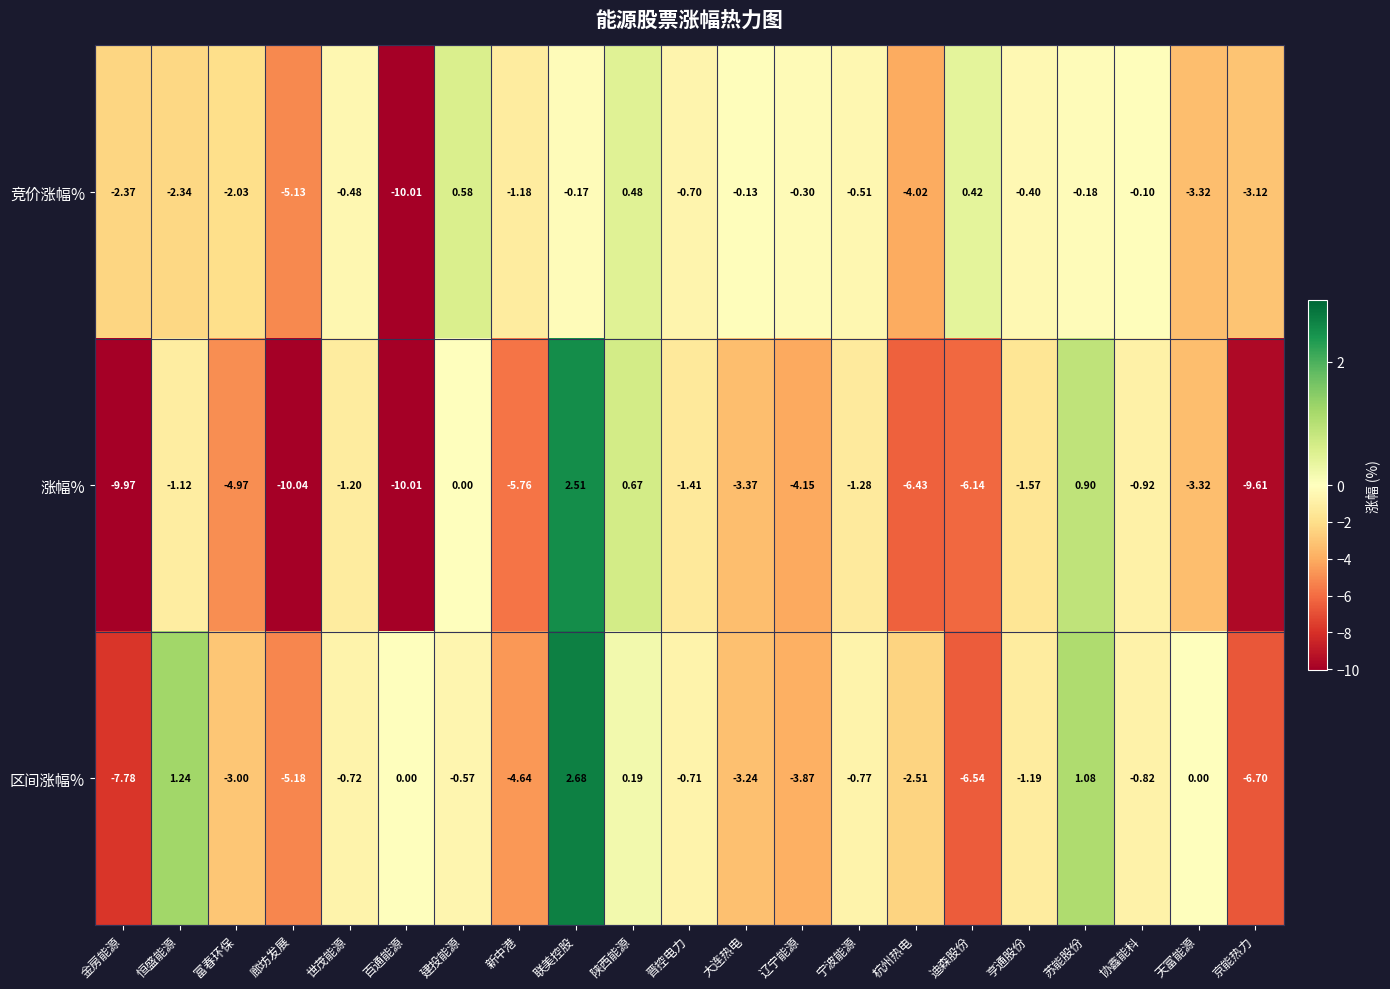

List the series in order of their peak value, lowest first.

竞价涨幅%, 涨幅%, 区间涨幅%